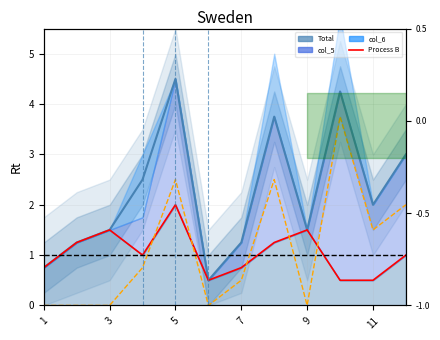

Which series has the largest range (max minus min)?

Total